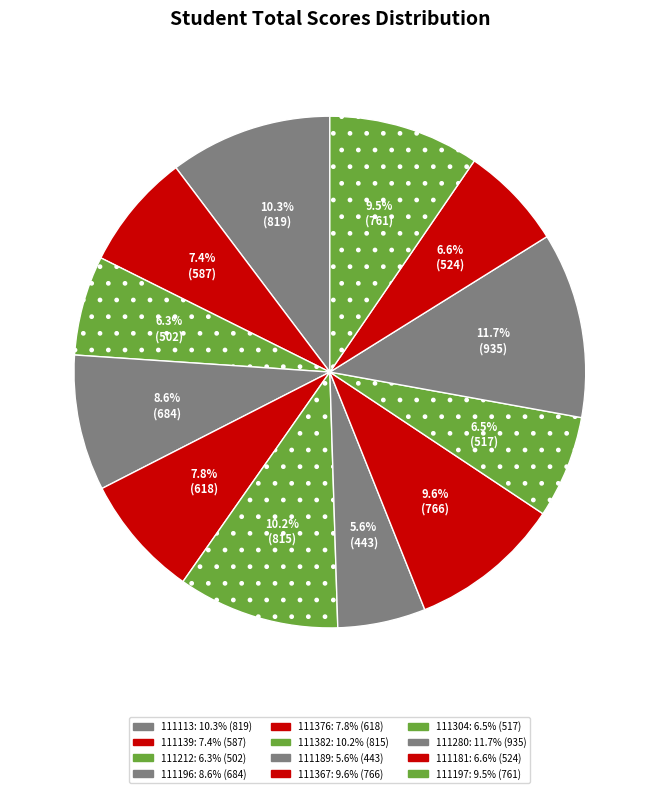

Count the number of slices in the pie.

12